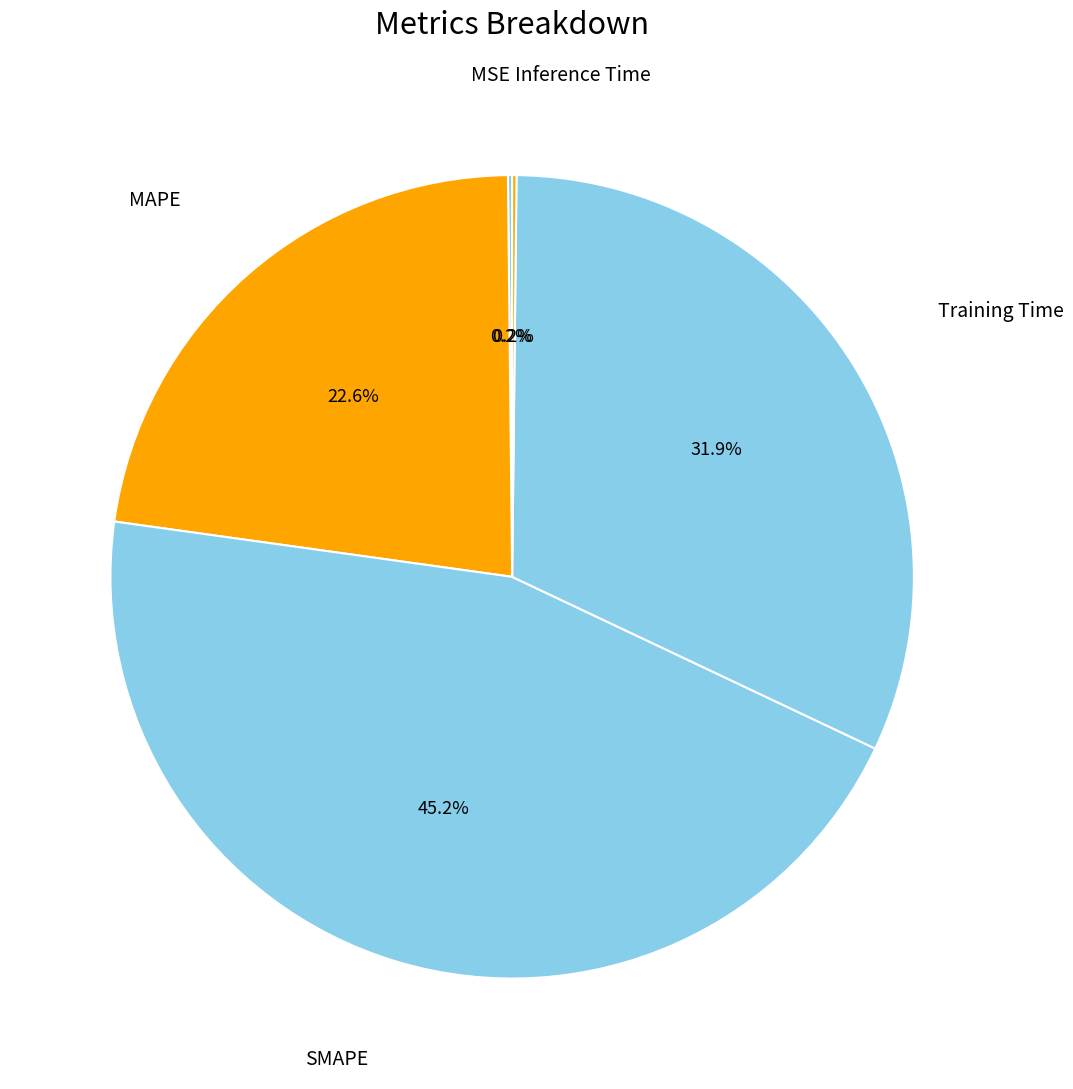

What is the smallest slice in the pie chart?

MSE